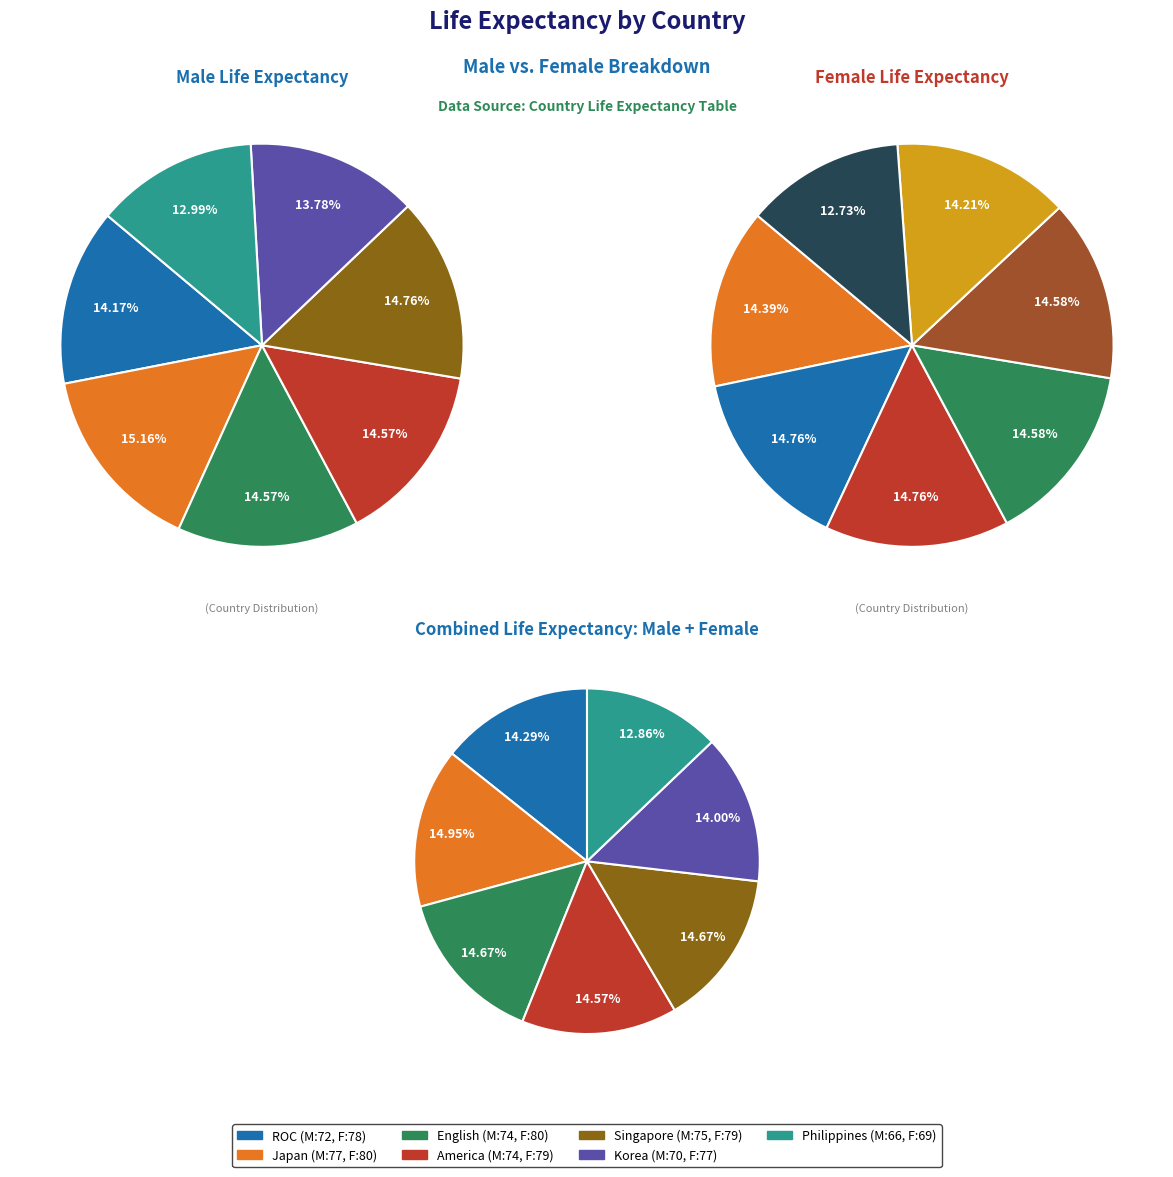

How many slices are in this pie chart?

7